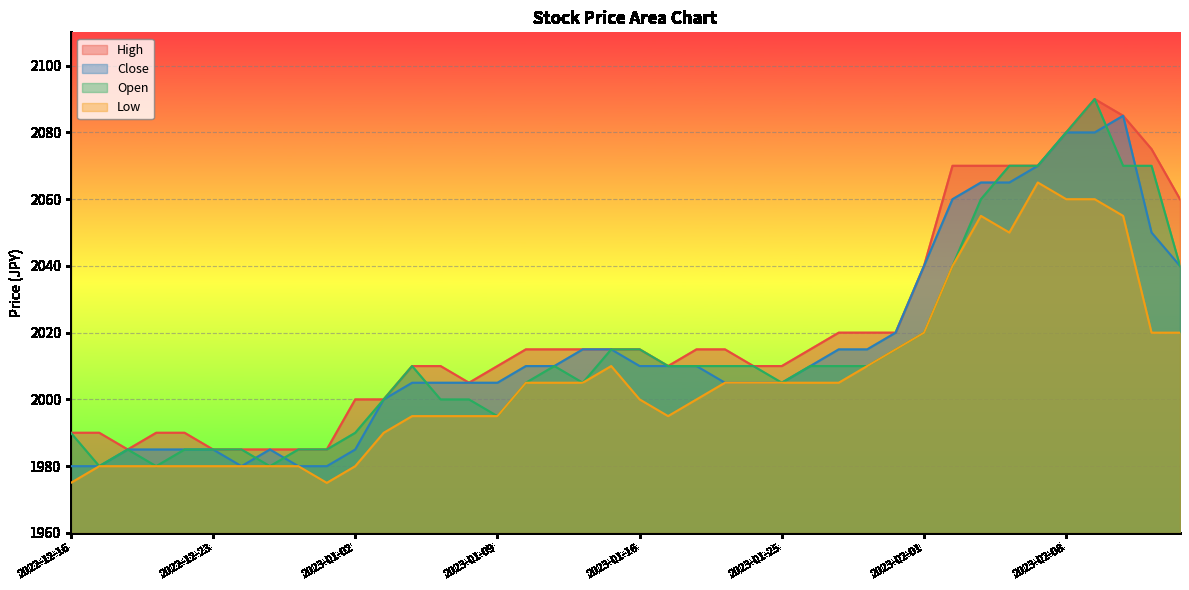

What is the label of the 29th point from the left?

2023-01-30